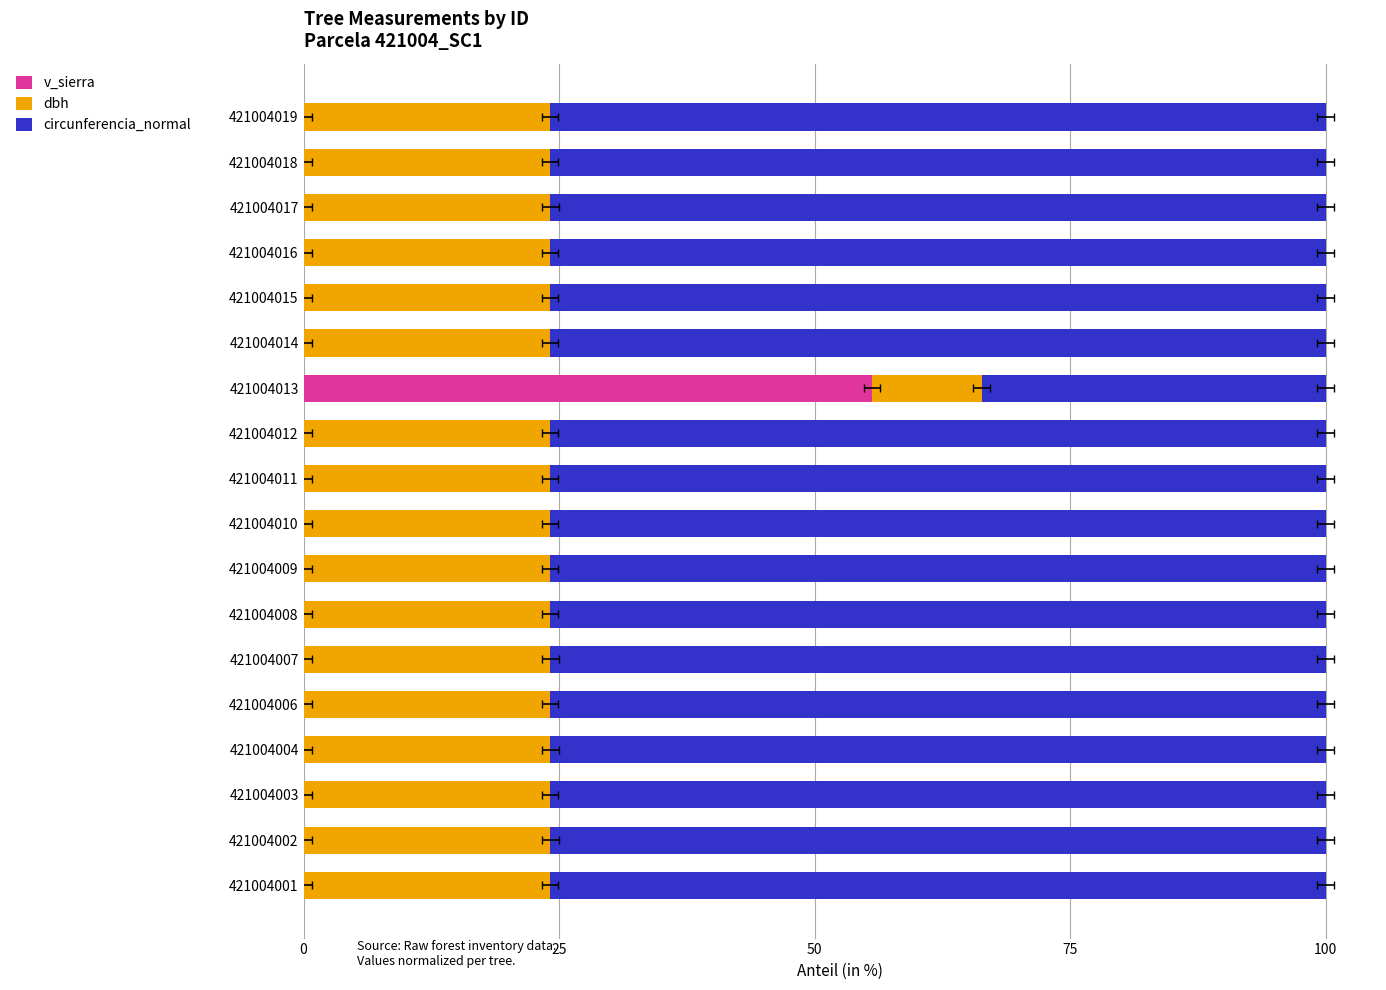

How many bars are there in total?

54